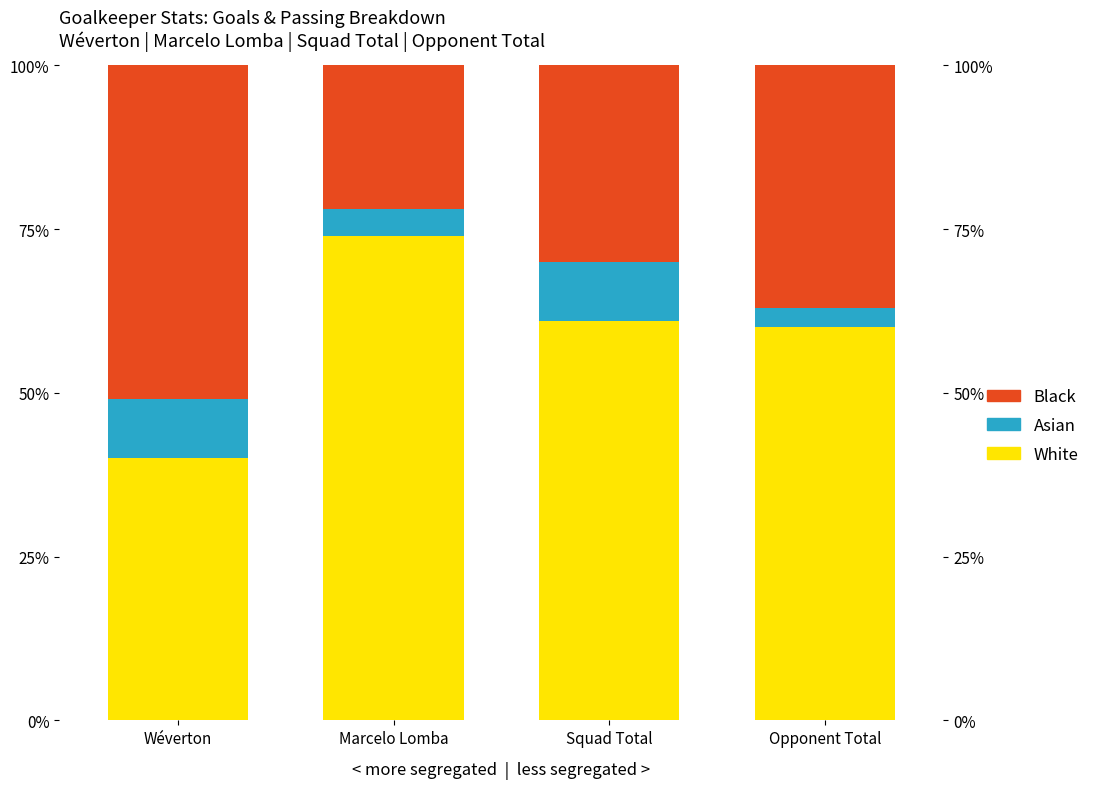

What is the difference between the highest and lowest values at Wéverton?

42